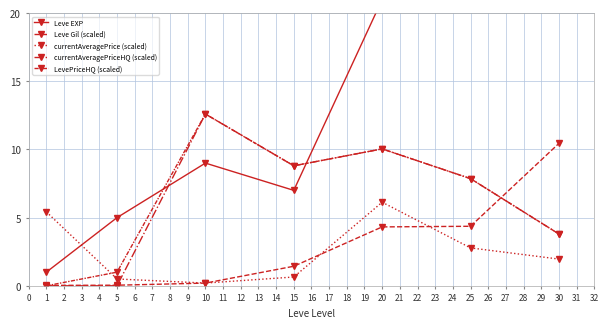

Rank the series at 15 from lowest to highest value.

currentAveragePrice (scaled), Leve Gil (scaled), Leve EXP, currentAveragePriceHQ (scaled), LevePriceHQ (scaled)